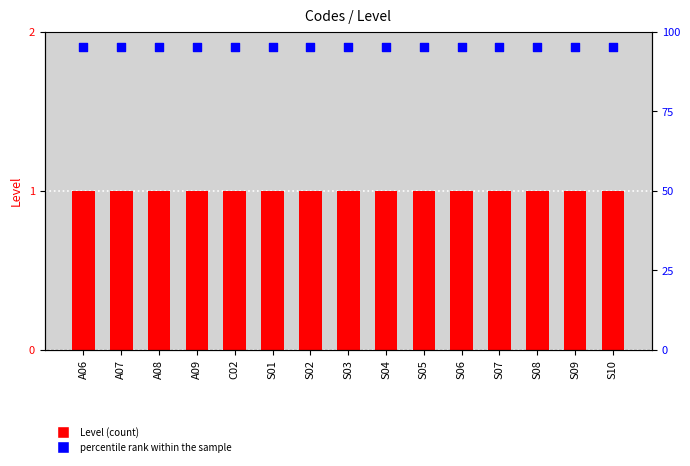

Is the value of percentile rank within the sample at S07 greater than the value of Level at A08?

Yes